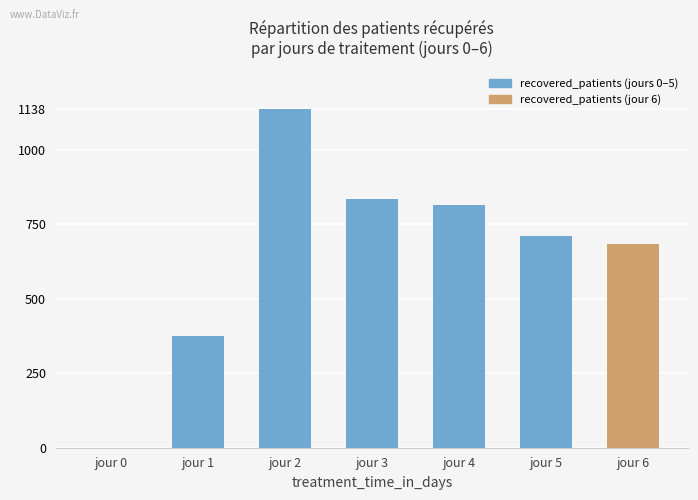

How many categories are shown in the chart?

7